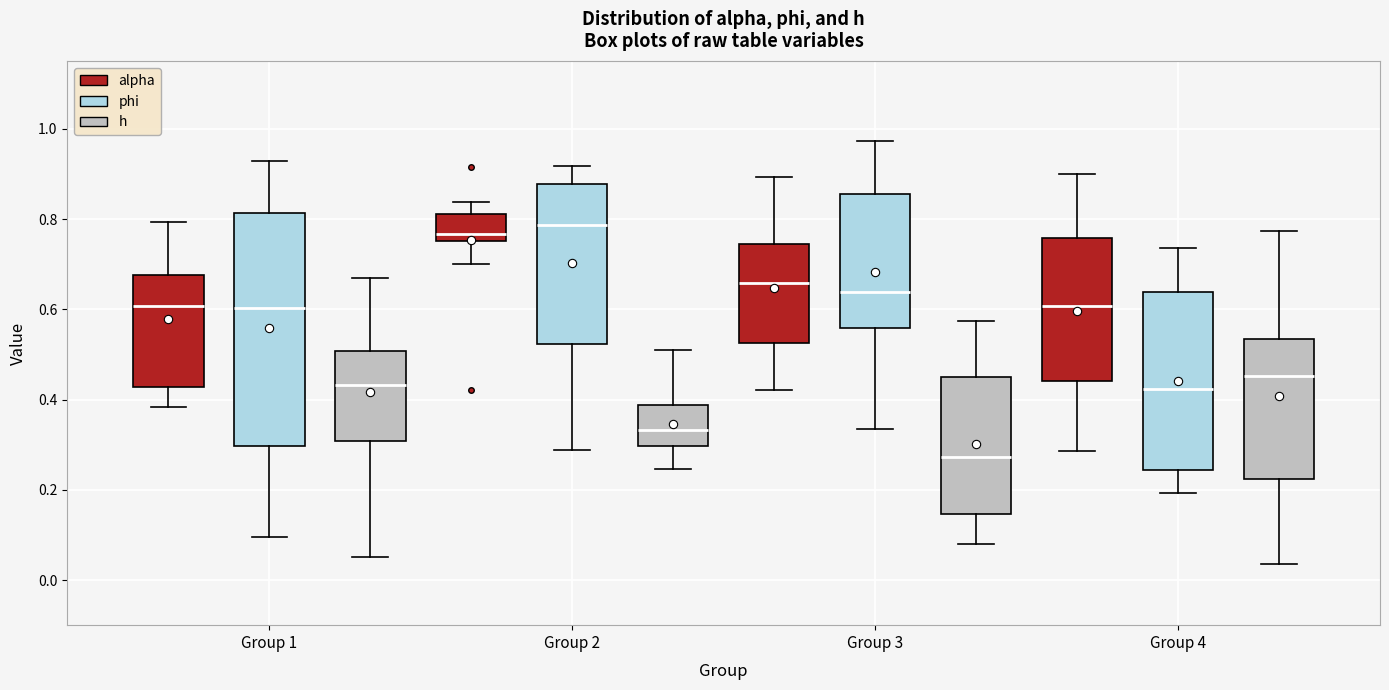

Reading left to right, transcribe this box plot: for each box, give where its median line is, the range the box spans, and where its two whiskers end, as read against the y-axis. The values are not printed on the chart, so give them approximately, as read against the axis.

Group 1 (alpha): median 0.60, box 0.42 to 0.68, whiskers 0.38 to 0.80
Group 1 (phi): median 0.60, box 0.30 to 0.82, whiskers 0.10 to 0.92
Group 1 (h): median 0.44, box 0.30 to 0.50, whiskers 0.06 to 0.66
Group 2 (alpha): median 0.76 (just above the box's lower edge), box 0.76 to 0.82, whiskers 0.70 to 0.84
Group 2 (phi): median 0.78, box 0.52 to 0.88, whiskers 0.28 to 0.92
Group 2 (h): median 0.34, box 0.30 to 0.38, whiskers 0.24 to 0.52
Group 3 (alpha): median 0.66, box 0.52 to 0.74, whiskers 0.42 to 0.90
Group 3 (phi): median 0.64, box 0.56 to 0.86, whiskers 0.34 to 0.98
Group 3 (h): median 0.28, box 0.14 to 0.46, whiskers 0.08 to 0.58
Group 4 (alpha): median 0.60, box 0.44 to 0.76, whiskers 0.28 to 0.90
Group 4 (phi): median 0.42, box 0.24 to 0.64, whiskers 0.20 to 0.74
Group 4 (h): median 0.46, box 0.22 to 0.54, whiskers 0.04 to 0.78